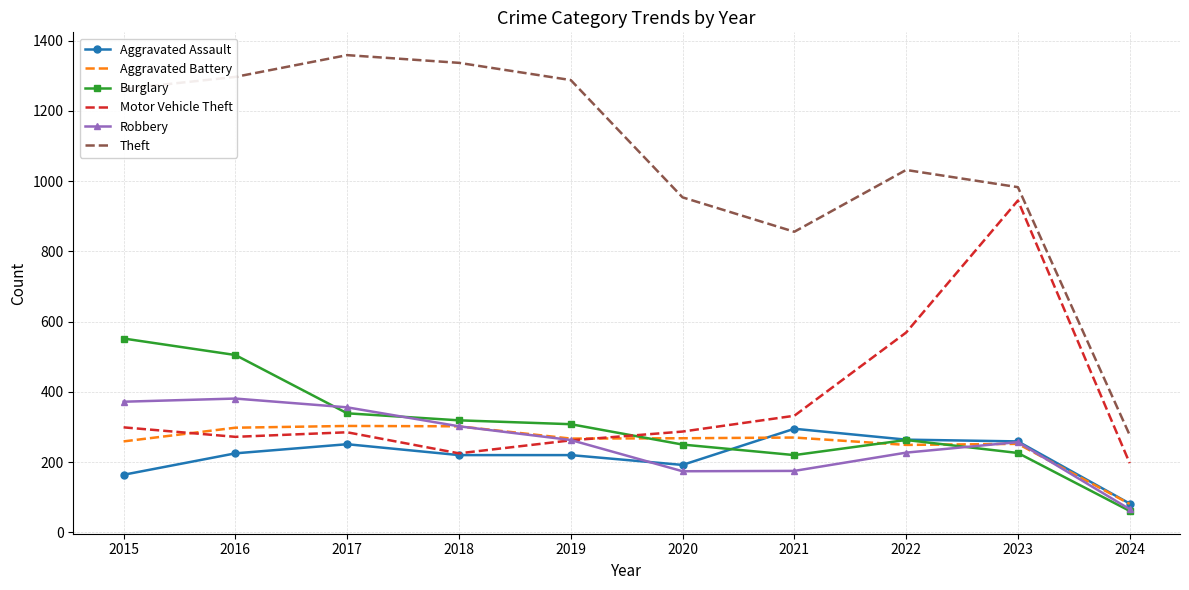

What is the difference between the highest and lowest values at 2017?

1108